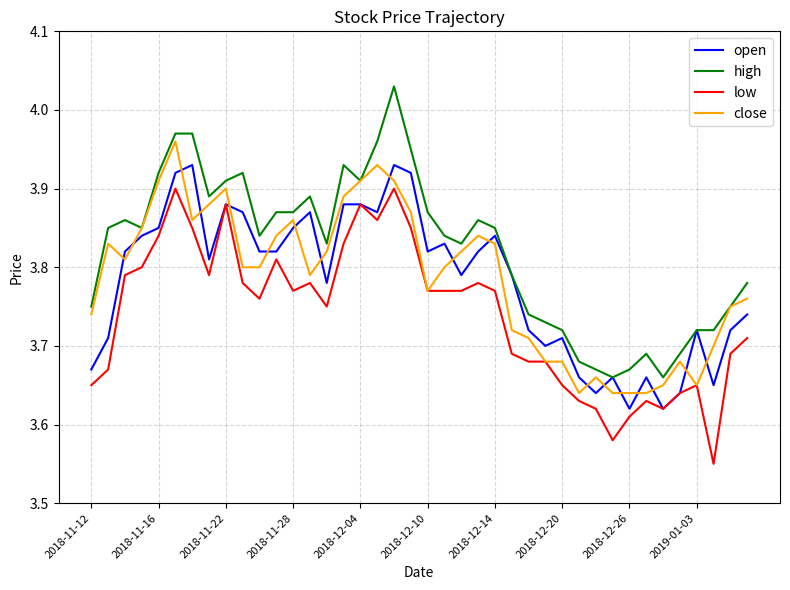

Rank the series by their maximum value, from highest to lowest.

high, close, open, low